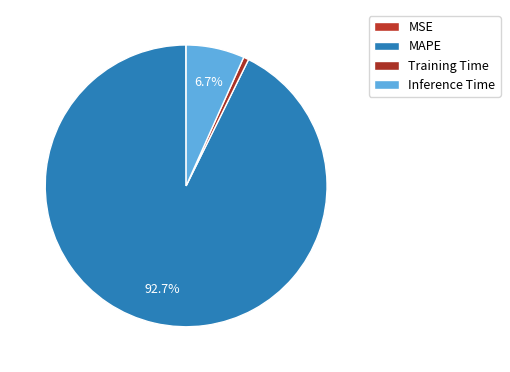

Do MAPE and Training Time together represent more than half of the pie?

Yes